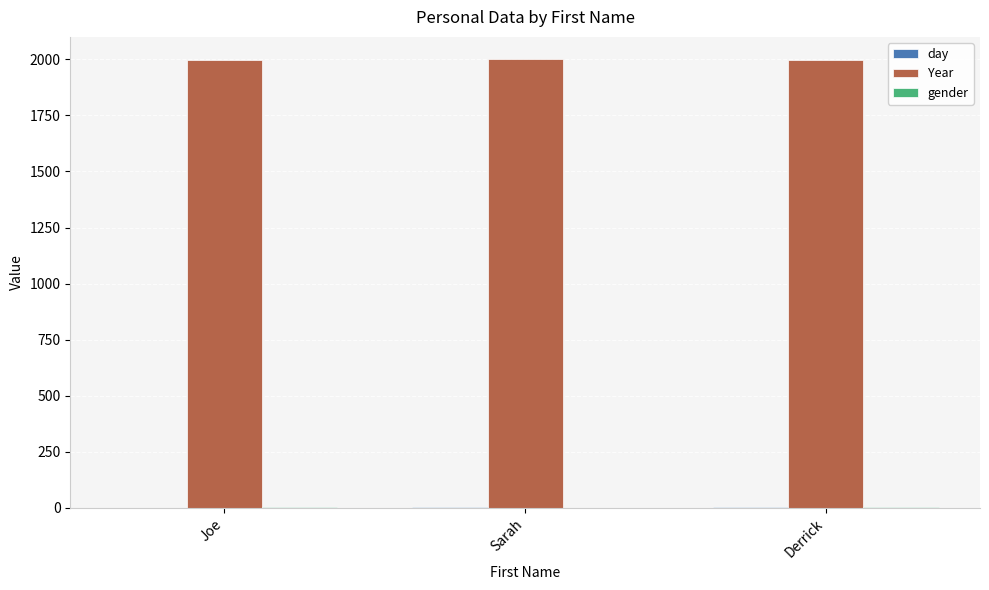

Which series has the largest total across all categories?

Year